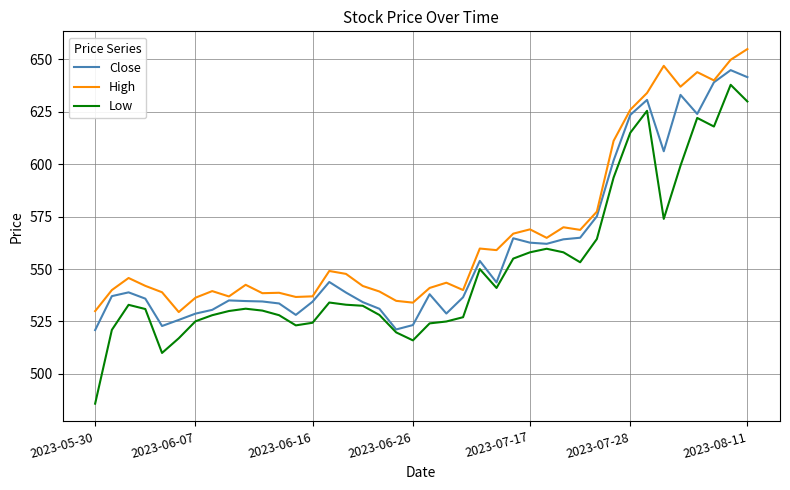

What is the difference between the maximum and second lowest values in the Close series?

123.7